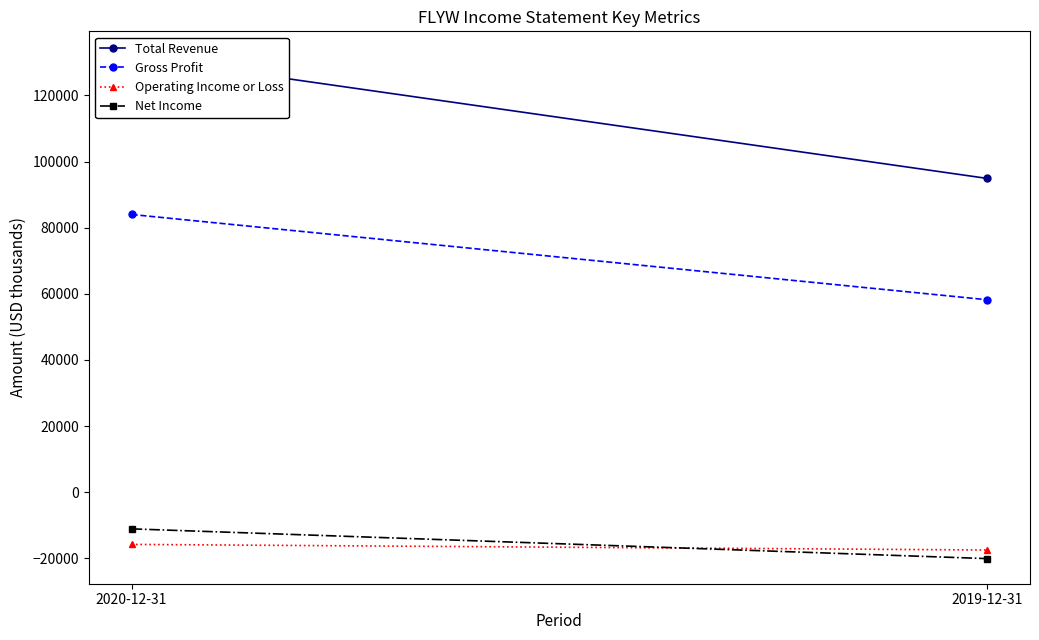

What is the approximate value of Total Revenue at 2019-12-31?

94900